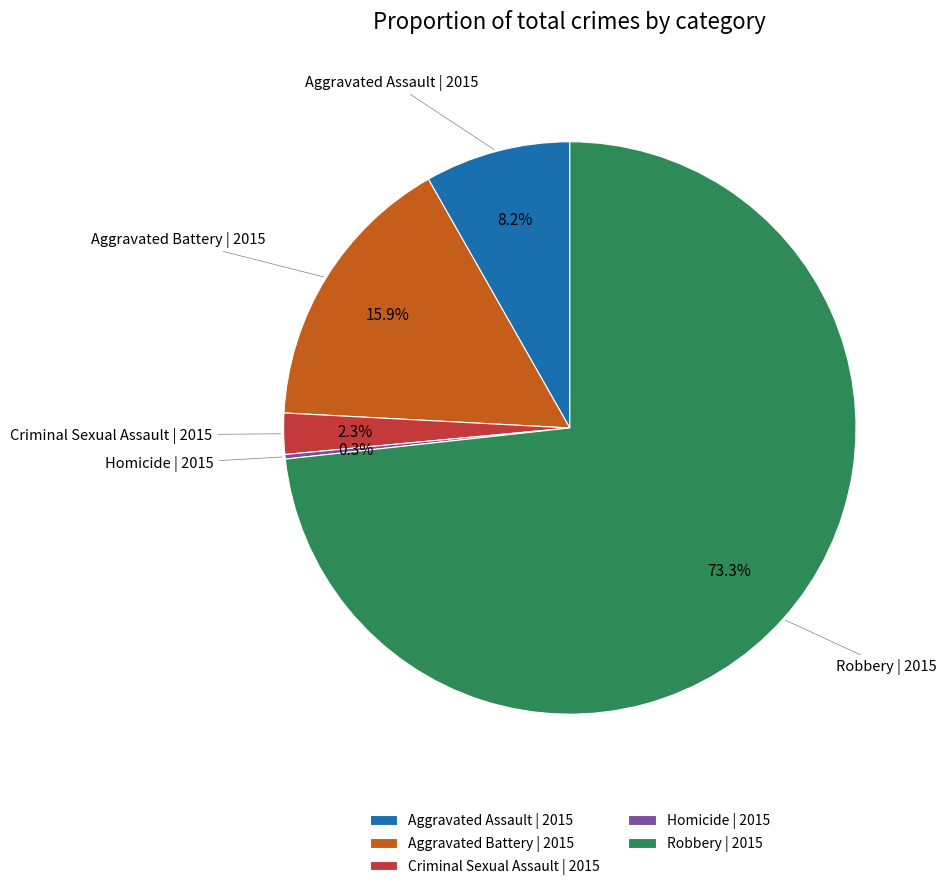

To the nearest percent, what is the combined percentage of Criminal Sexual Assault and Aggravated Assault?

11%